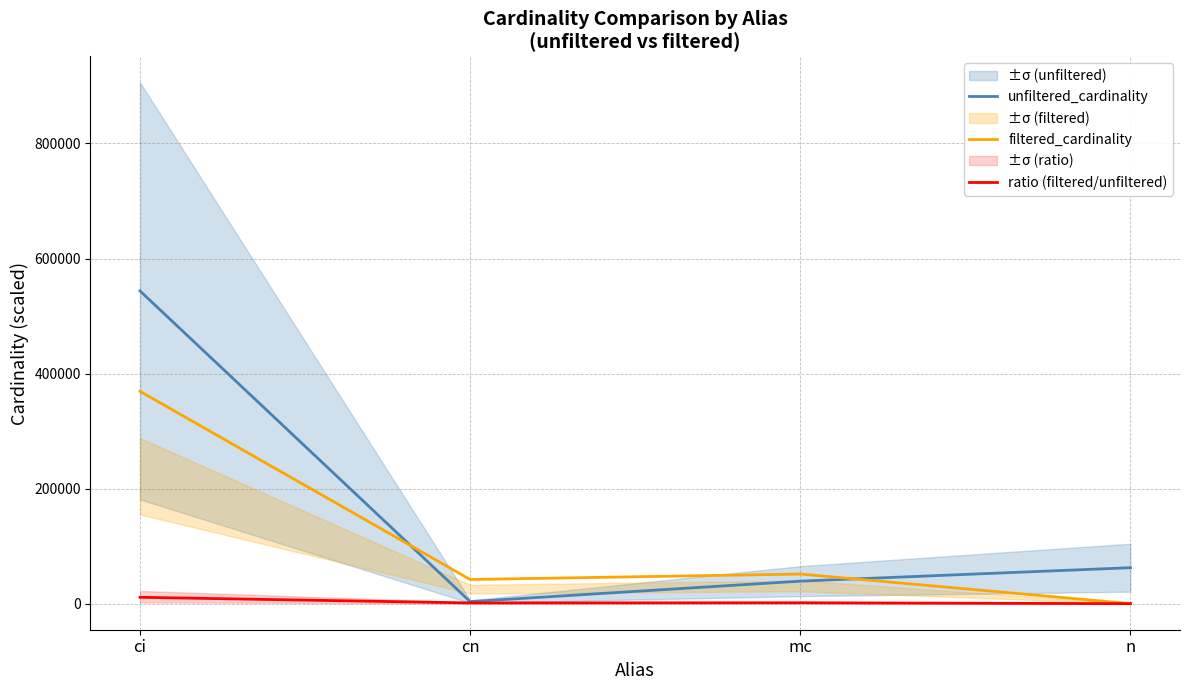

Reading left to right, extract all data points from this chart.

unfiltered_cardinality: 543665.2	3525.0	39136.9	62517.3
filtered_cardinality: 369088.0	41994.0	51476.0	46.5
ratio (filtered/unfiltered): 11072.6	1259.8	1544.3	1.4